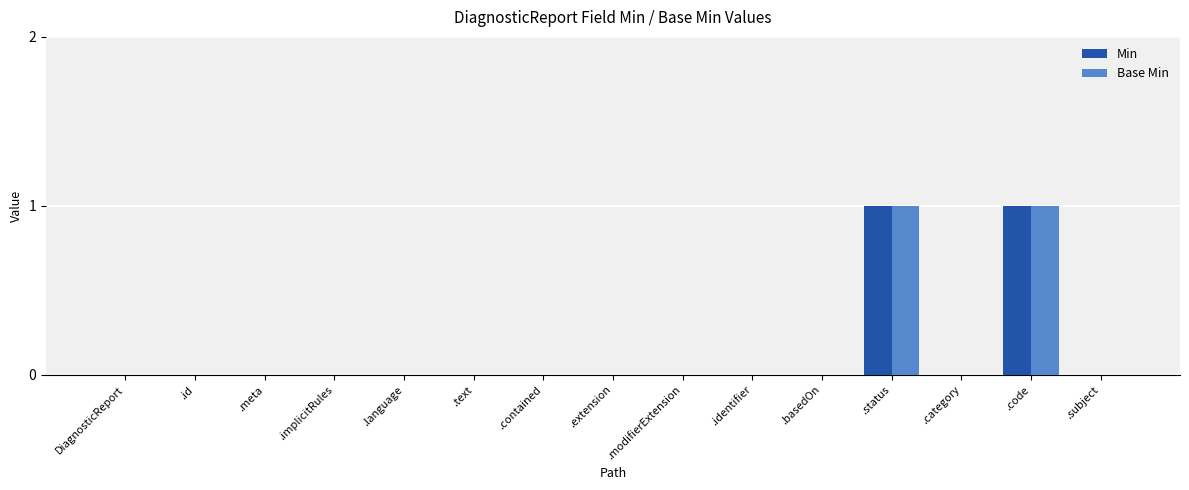

What are all the series names shown in the legend?

Min, Base Min